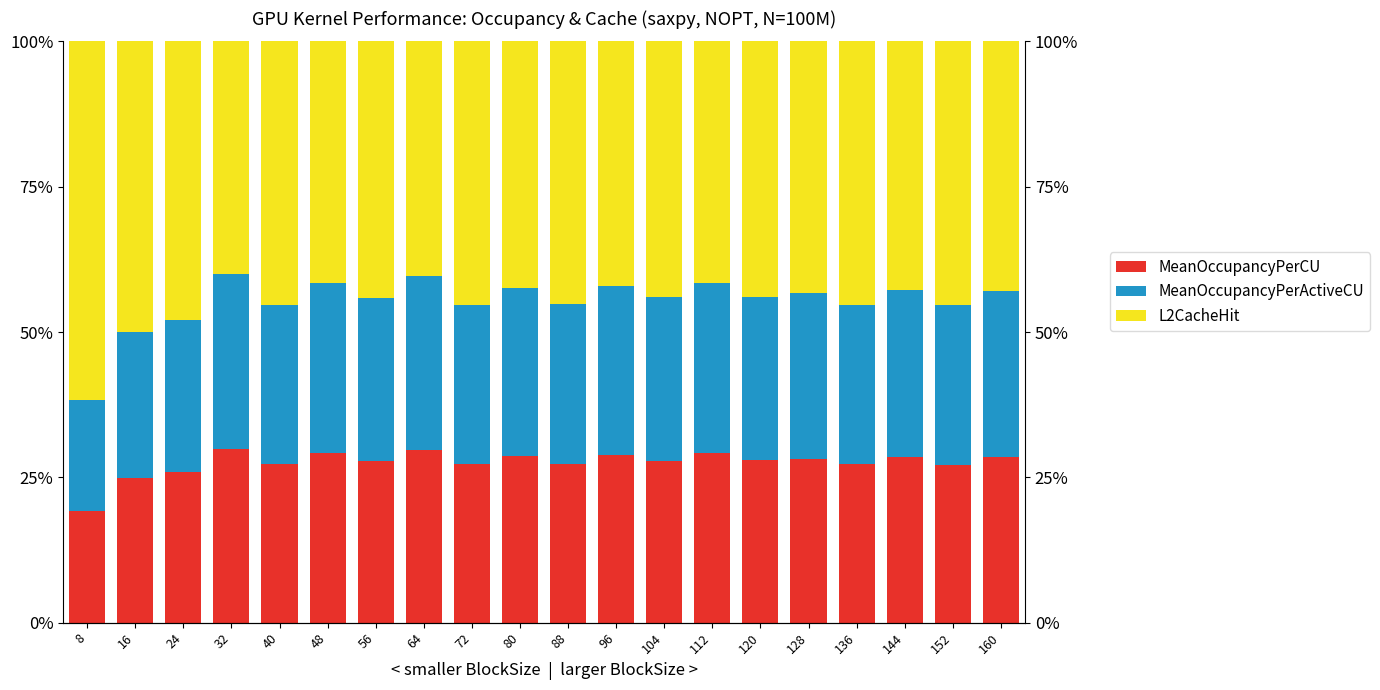

What is the maximum value shown in the chart?

61.6